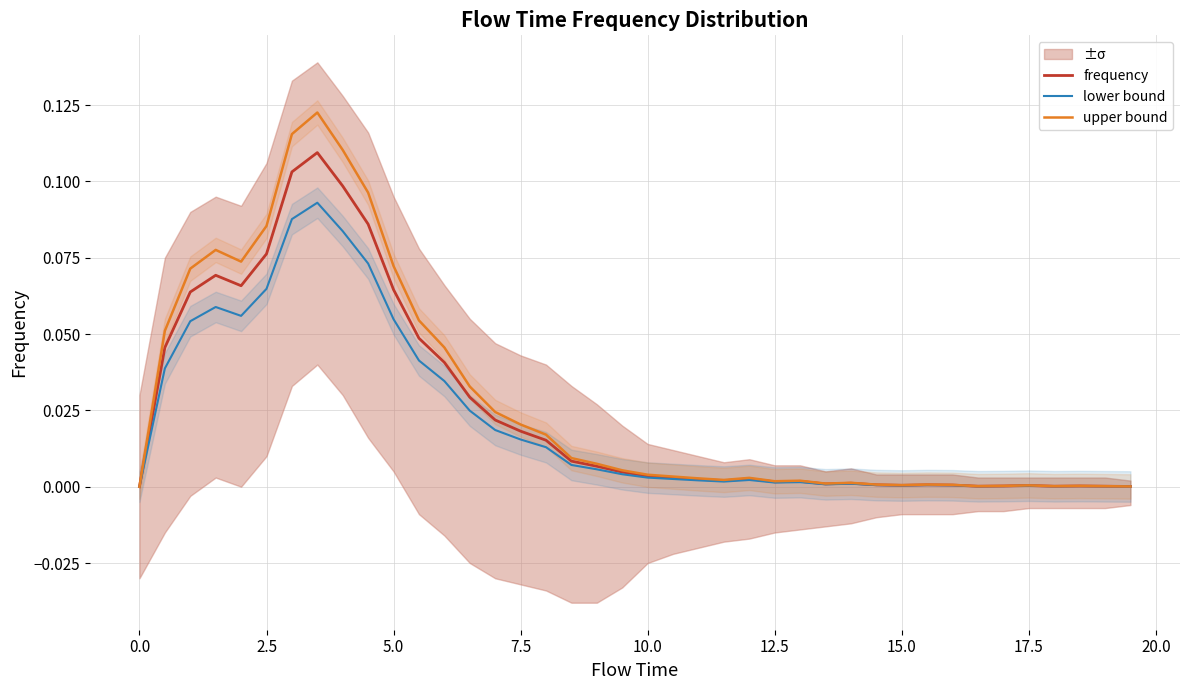

Is it true that lower bound equals 0.0 at 0.0?

True